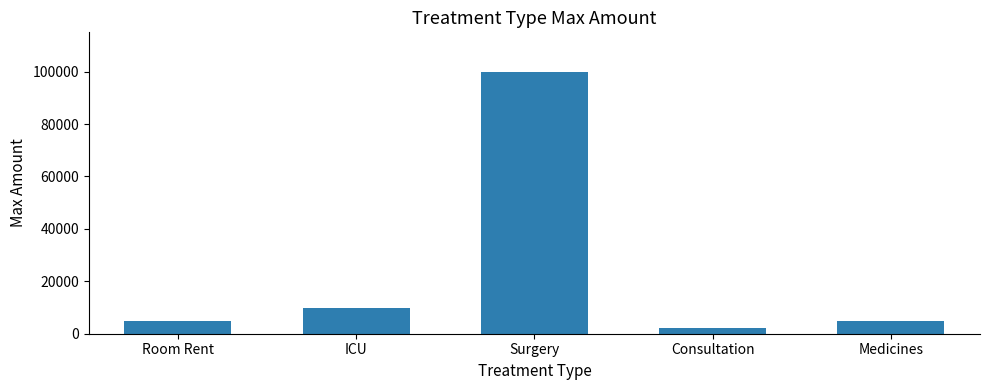

Reading right to left, extract all data points from this chart.

Medicines=5000	Consultation=2000	Surgery=100000	ICU=10000	Room Rent=5000